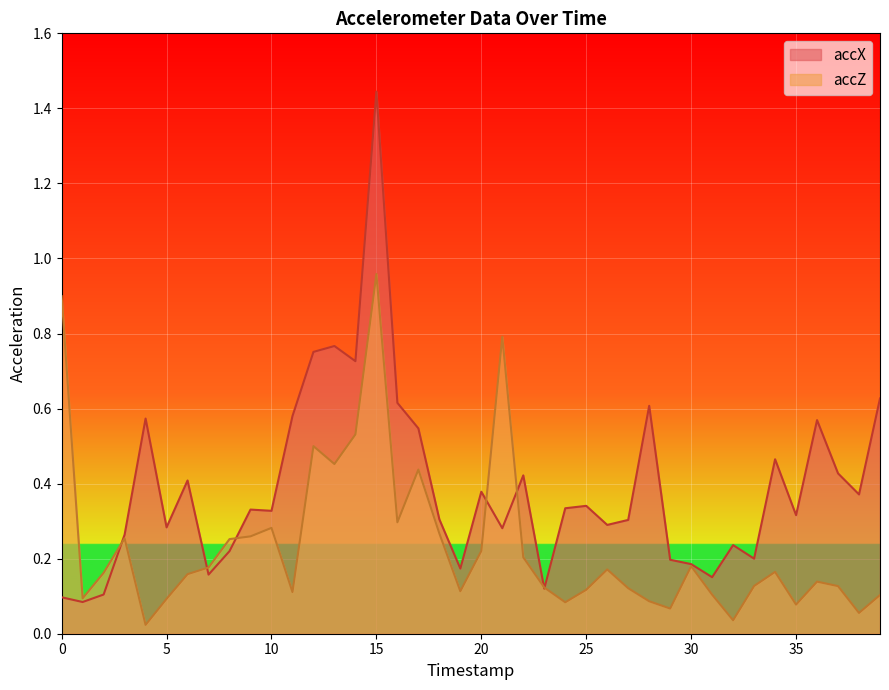

Is it true that accX equals 0.3 at 33?

False